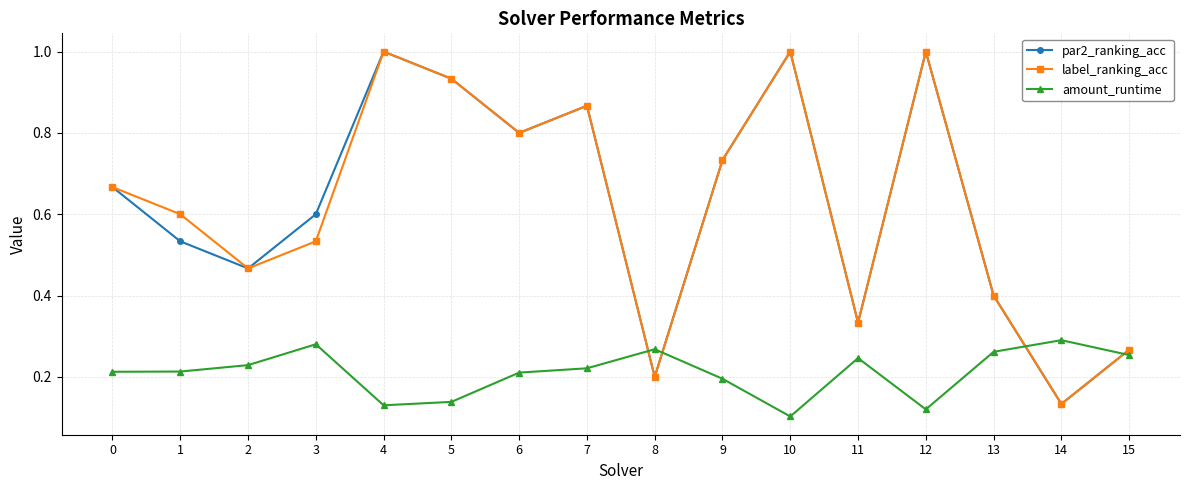

What is the total value across all series at 2?

1.2